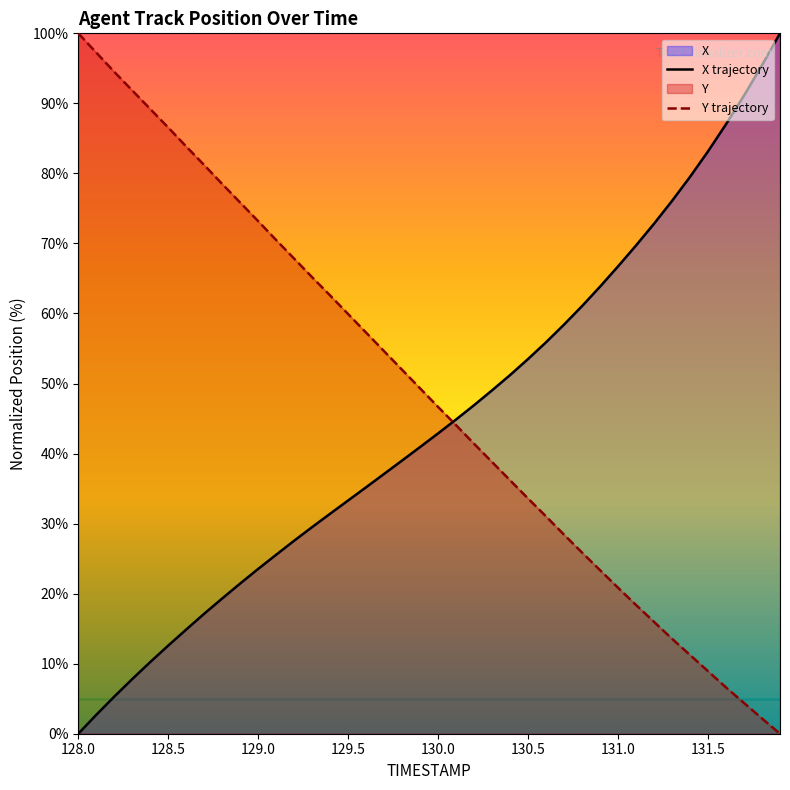

Between 128.4 and 131.1, which series saw the biggest shift?

Y